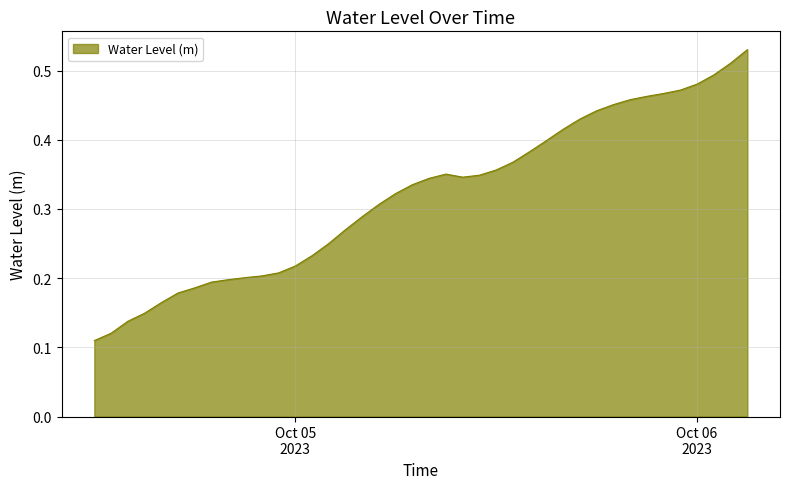

Does the chart have visible grid lines?

Yes